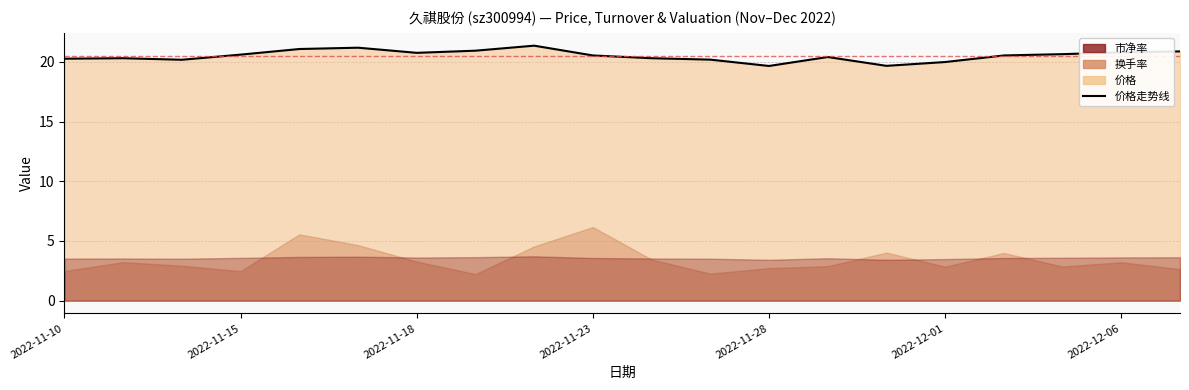

How many lines are shown in the chart?

1